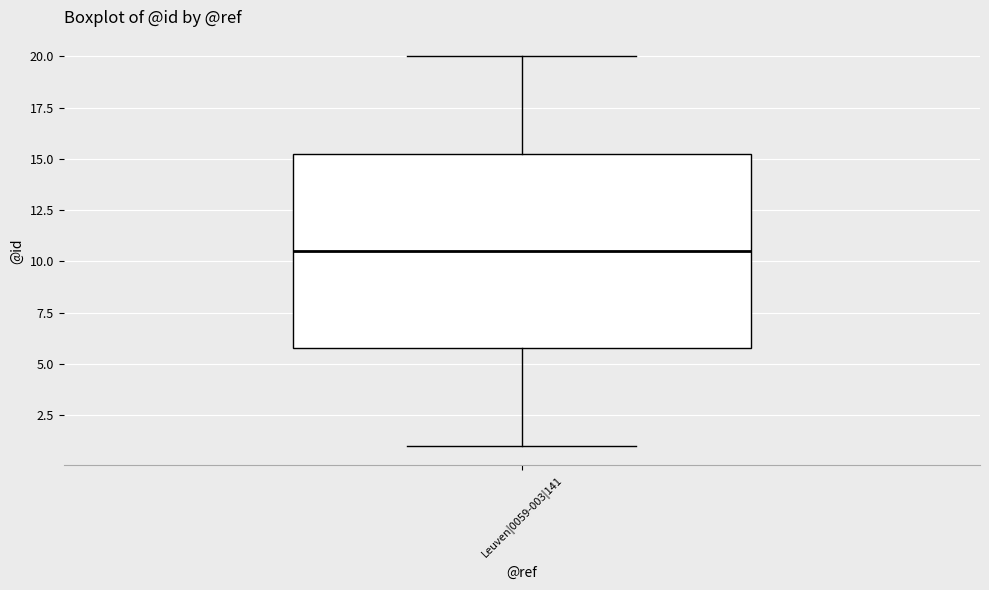

Where does the upper whisker of the box for Leuven|0059-003|141 end on the y-axis? The values are not printed on the chart, so give them approximately, as read against the axis.

20.0